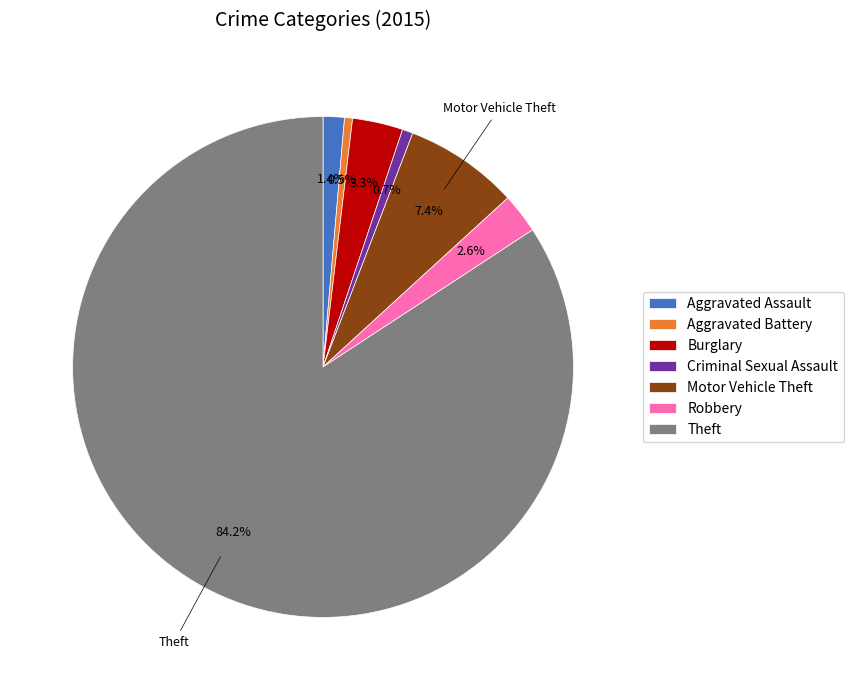

Is there any slice that represents more than half of the pie?

Yes